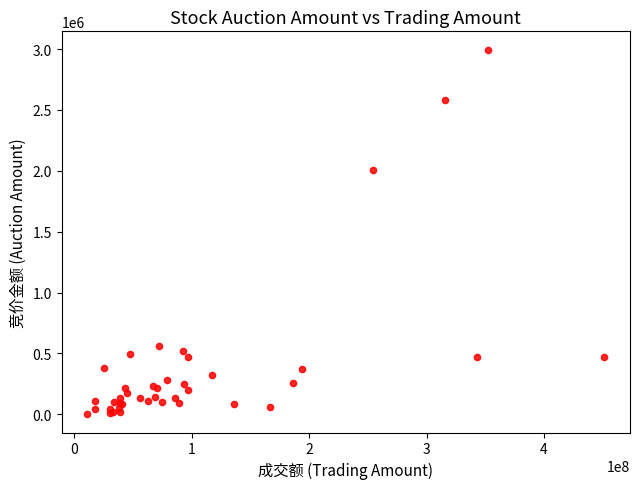

What Y value in the scatter plot is closest to 1497705?

2004504